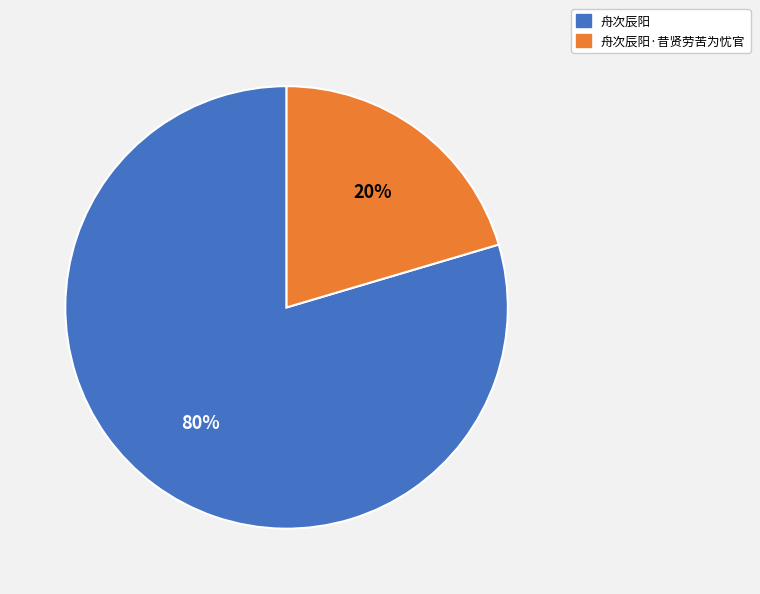

Count the number of slices in the pie.

2